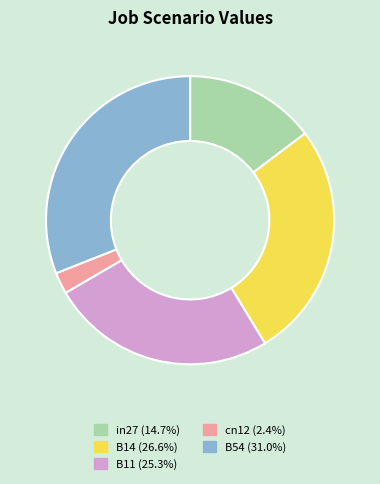

Do B14 (26.6%) and cn12 (2.4%) together represent more than half of the pie?

No